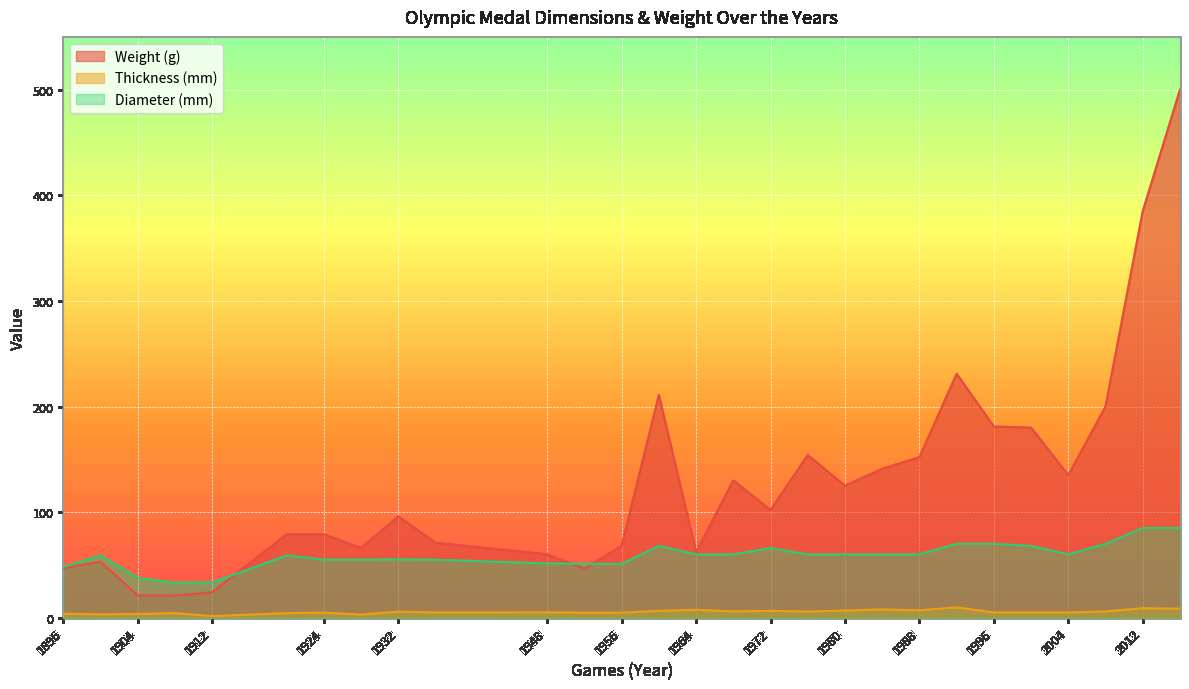

What is the total value across all series at 1964?

129.5